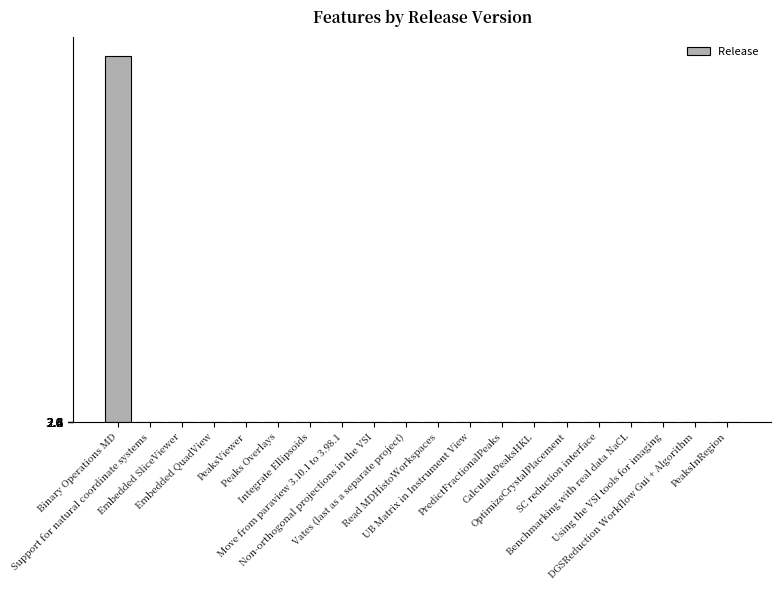

What is the greatest value displayed?

2011.0